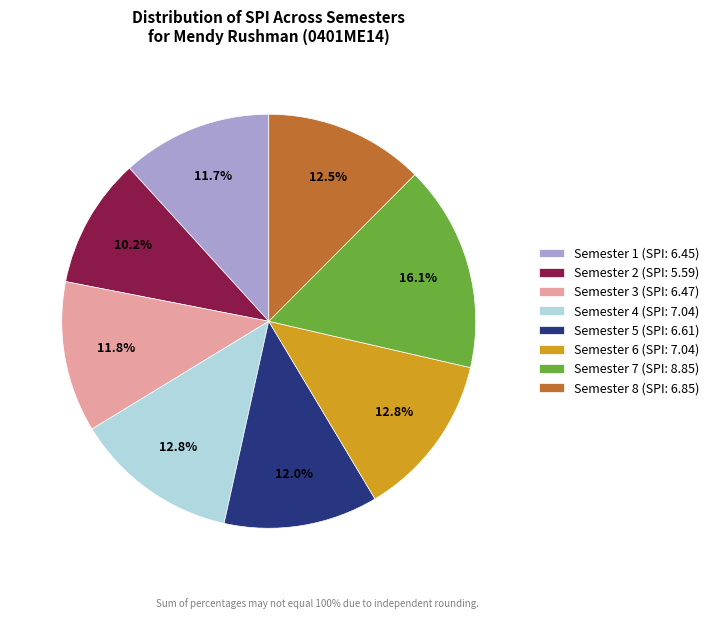

To the nearest percent, what portion does Semester 7 represent?

16%